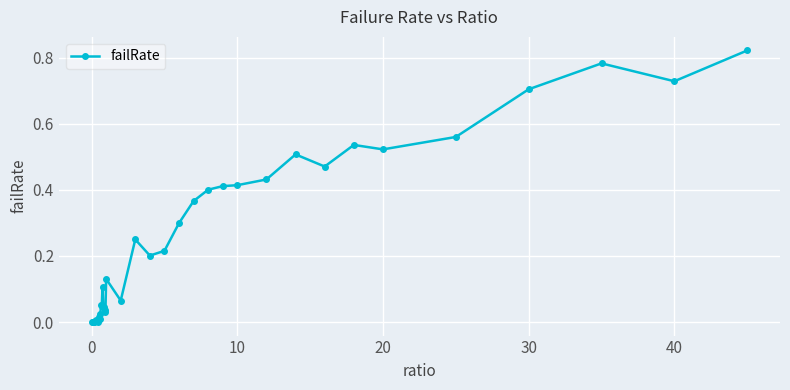

What is the sum of all values?

9.3